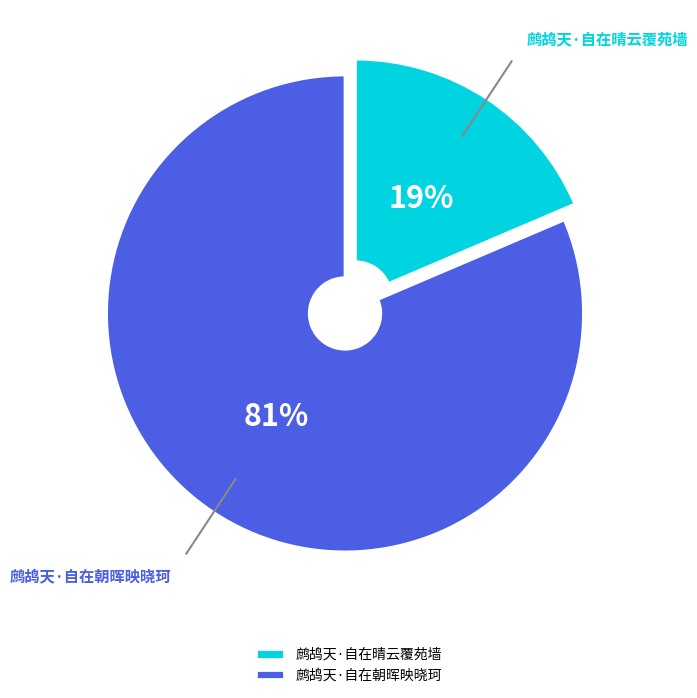

Which slice is the smallest?

鹧鸪天·自在晴云覆苑墙